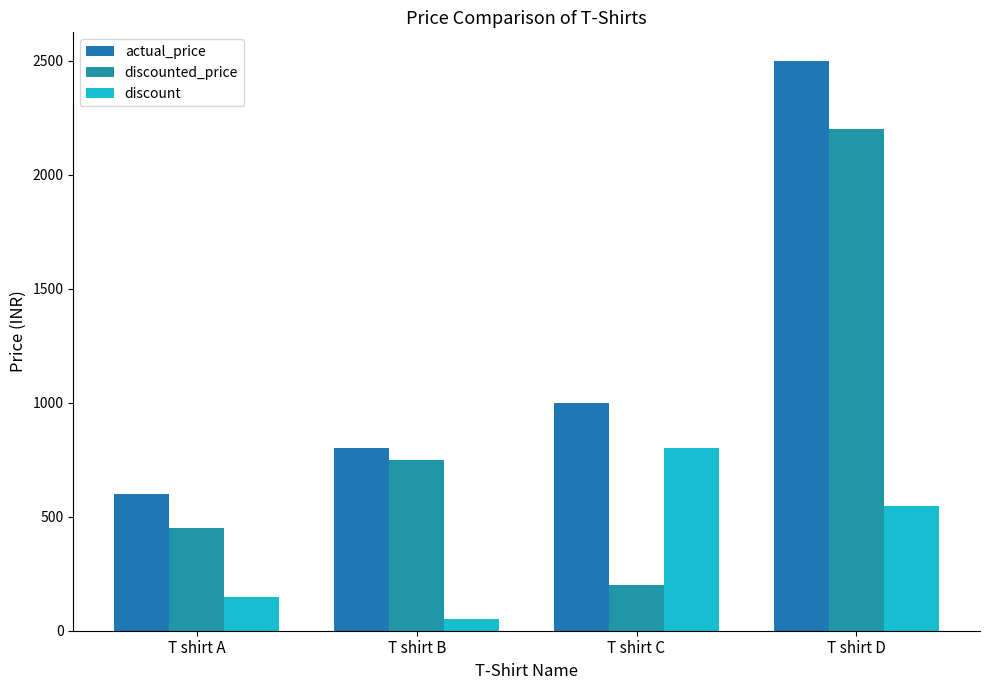

Does the chart contain any negative values?

No